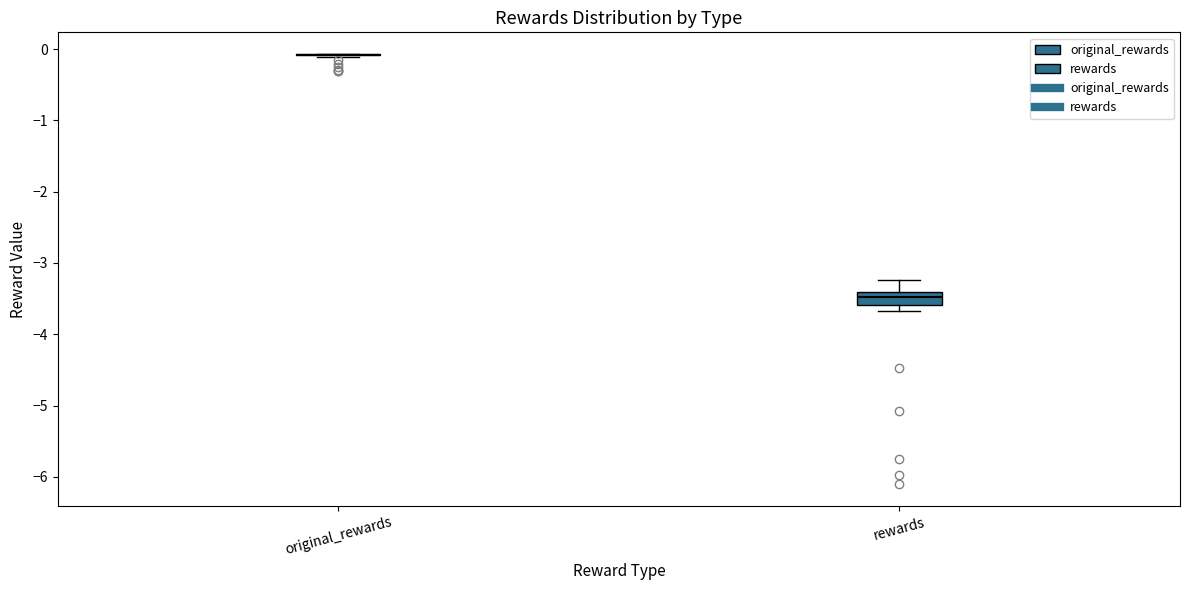

Reading left to right, read every box against the y-axis: the position of its median line, the range the box covers, and the ends of its whiskers. The values are not printed on the chart, so give them approximately, as read against the axis.

original_rewards: box collapsed to a line at -0.1, whiskers -0.1 to -0.1
rewards: median -3.5, box -3.6 to -3.4, whiskers -3.7 to -3.2